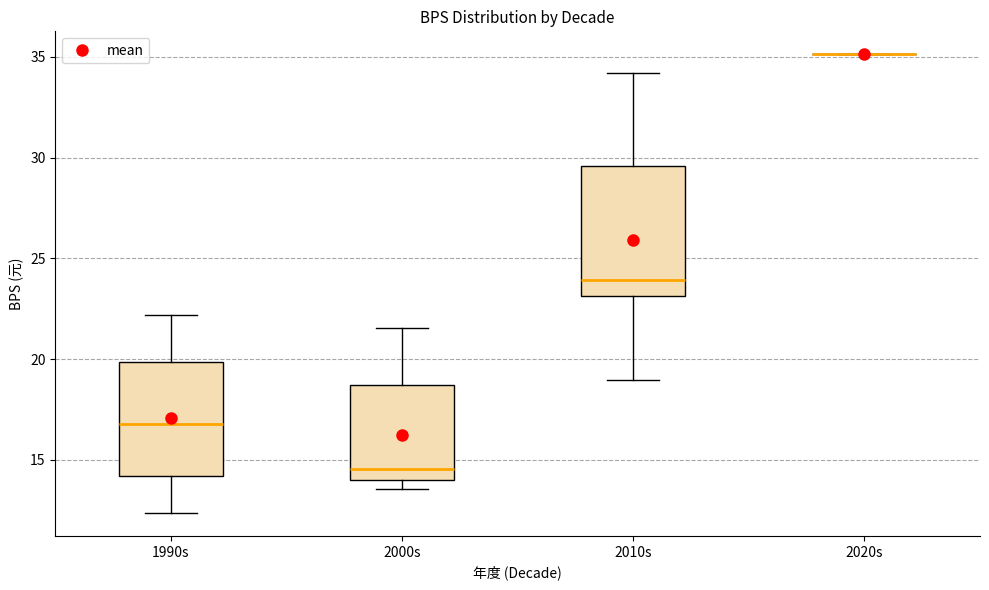

Reading left to right, transcribe this box plot: for each box, give where its median line is, the range the box spans, and where its two whiskers end, as read against the y-axis. The values are not printed on the chart, so give them approximately, as read against the axis.

1990s: median 17.0, box 14.0 to 20.0, whiskers 12.5 to 22.0
2000s: median 14.5, box 14.0 to 18.5, whiskers 13.5 to 21.5
2010s: median 24.0, box 23.0 to 29.5, whiskers 19.0 to 34.0
2020s: box collapsed to a line at 35.0, whiskers 35.0 to 35.0